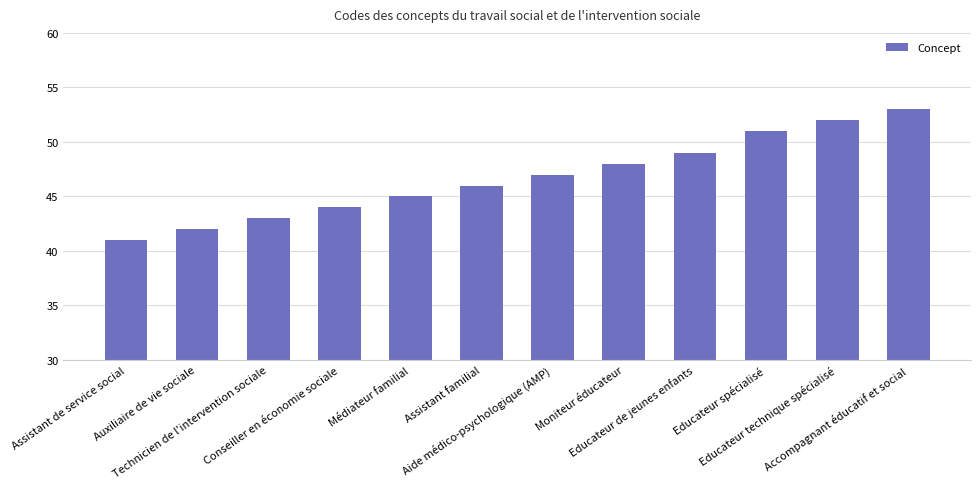

What is the label of the 9th bar from the left?

Educateur de jeunes enfants